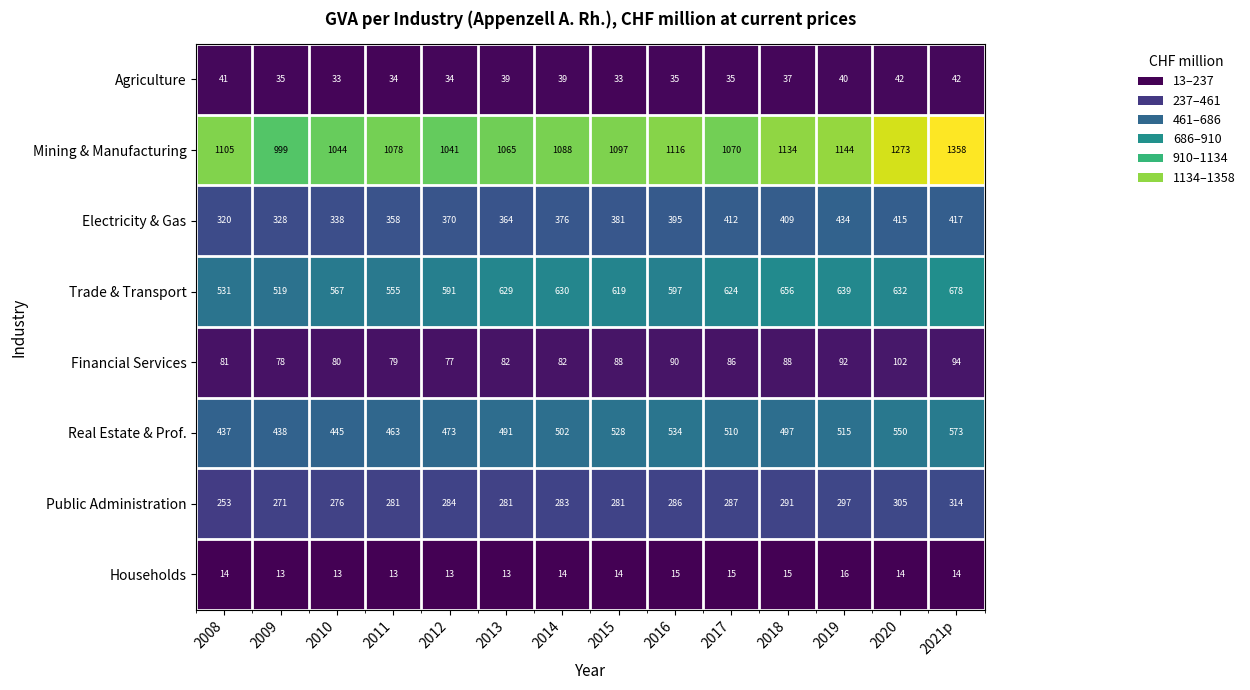

Rank the series by their maximum value, from lowest to highest.

Households, Agriculture, Financial Services, Public Administration, Electricity & Gas, Real Estate & Prof., Trade & Transport, Mining & Manufacturing